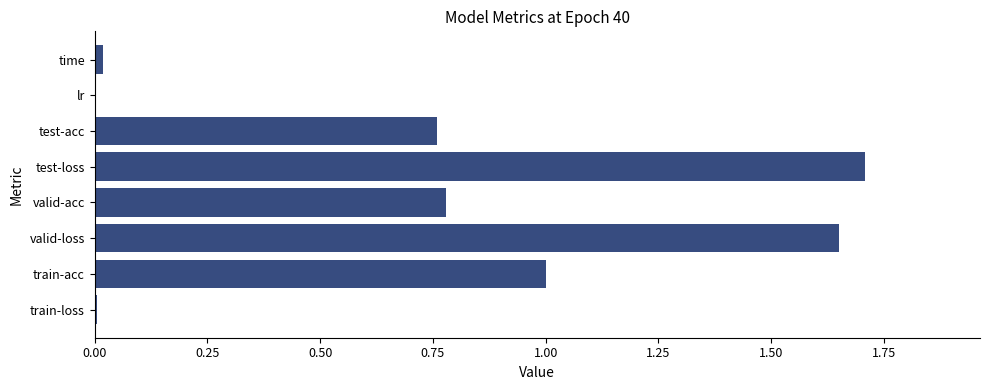

The value at valid-loss is 1.7. True or false?

True